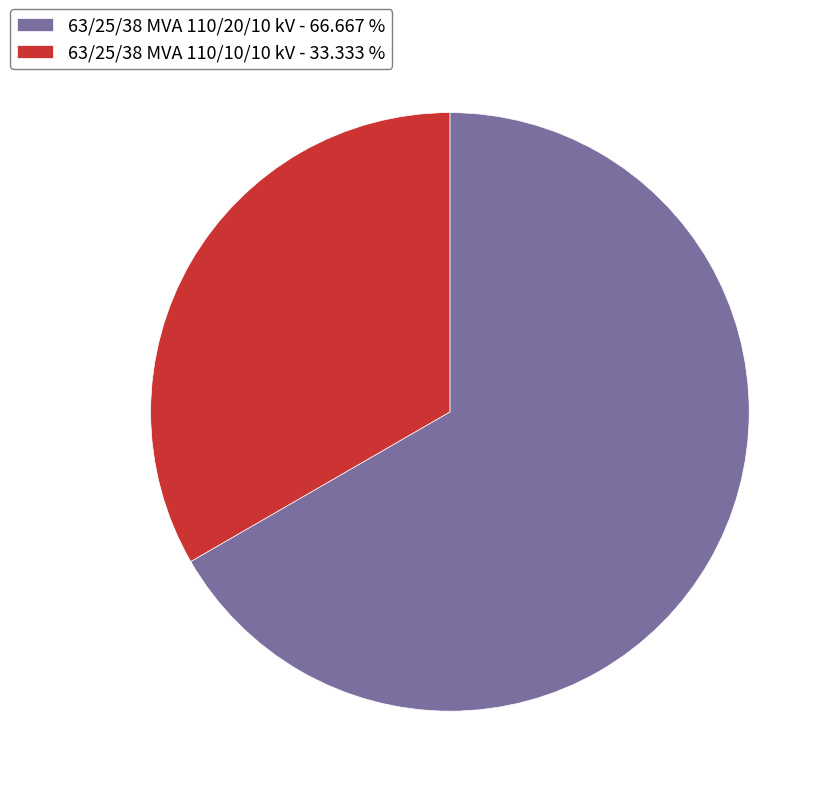

Does 63/25/38 MVA 110/10/10 kV - 33.333 % account for over 50% of the chart?

No